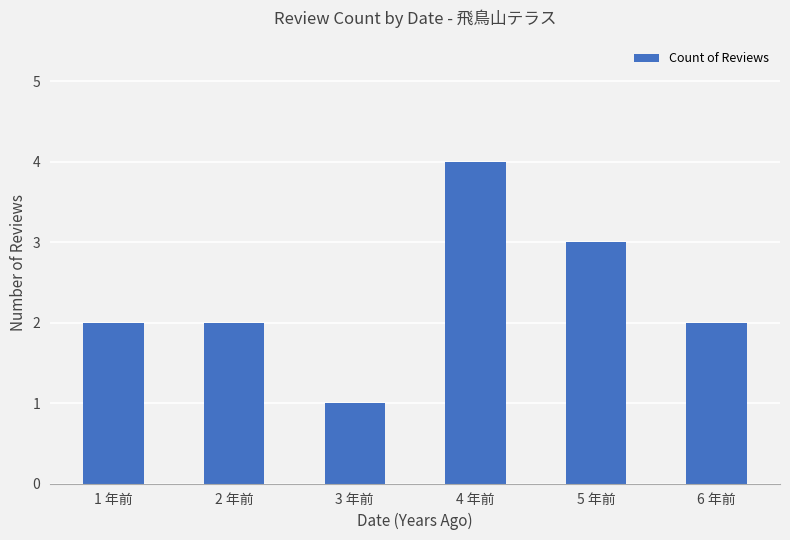

How many bars are there in total?

6